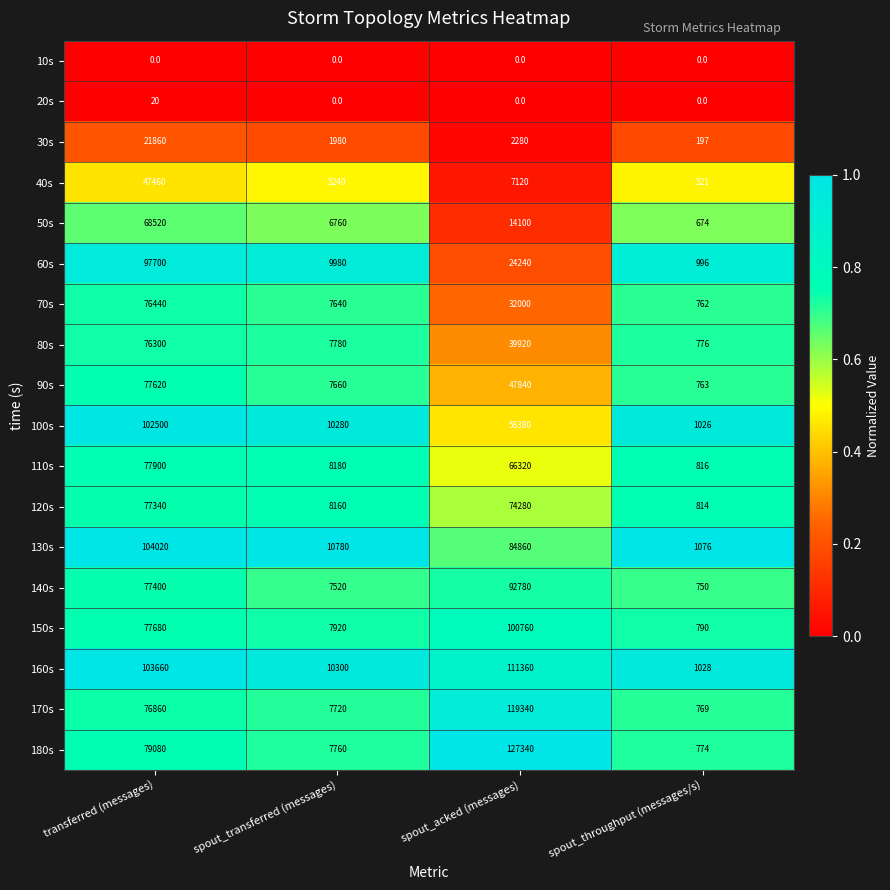

Which series changed the most between spout_transferred (messages) and spout_acked (messages)?

180s